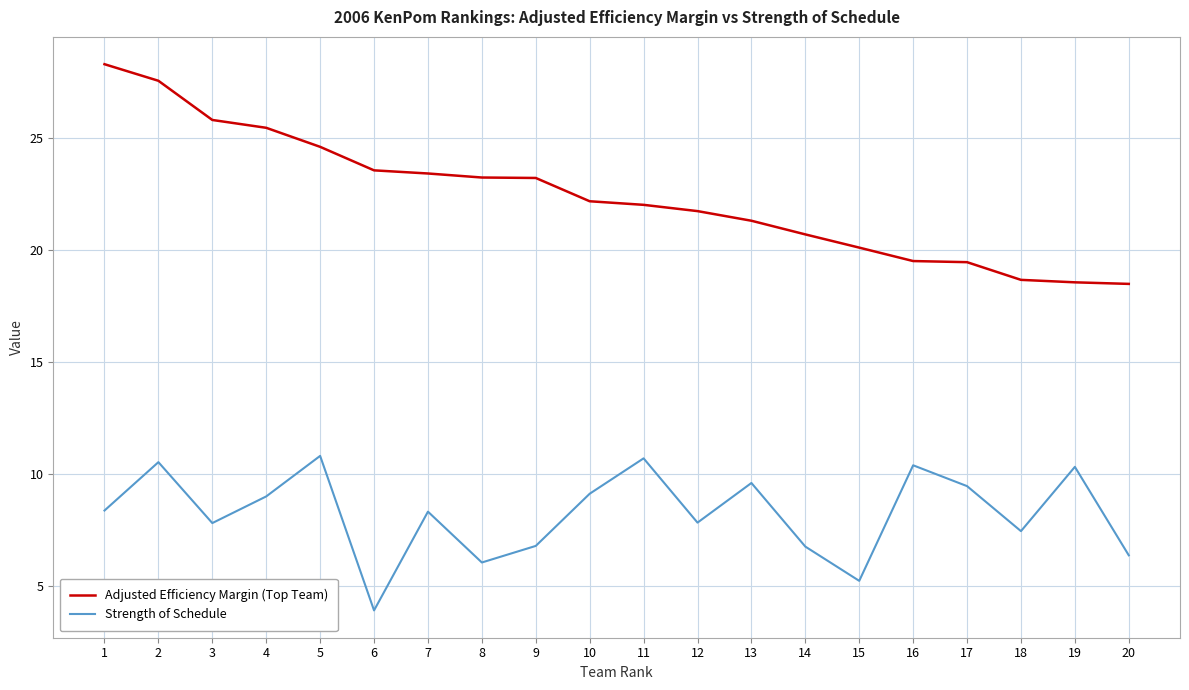

Where is the first local maximum for Strength of Schedule?

2